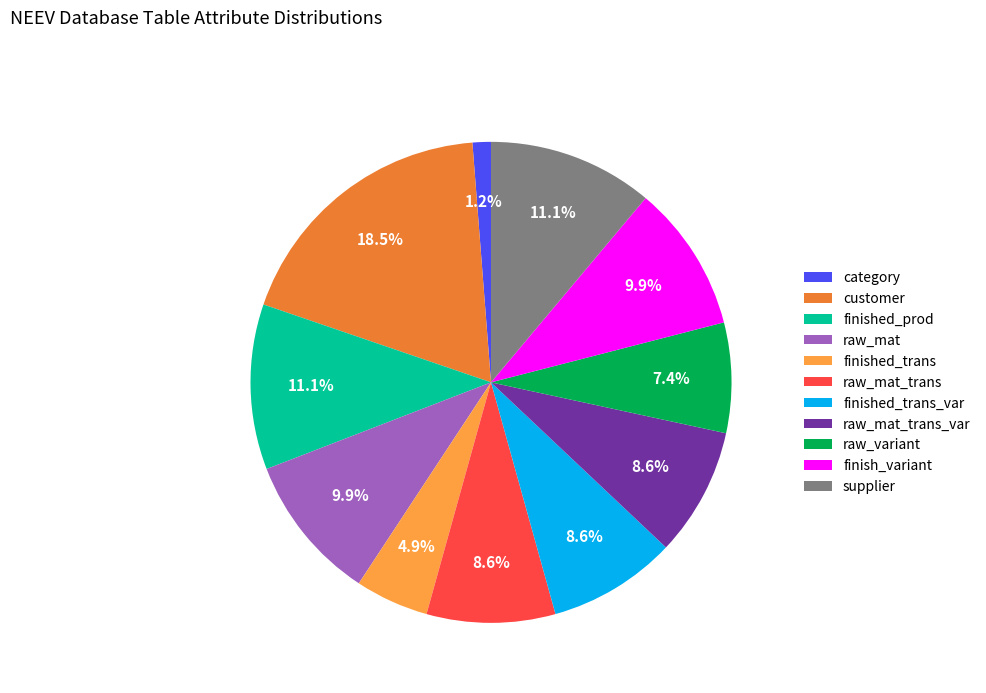

Does finish_variant represent more than half of the total?

No